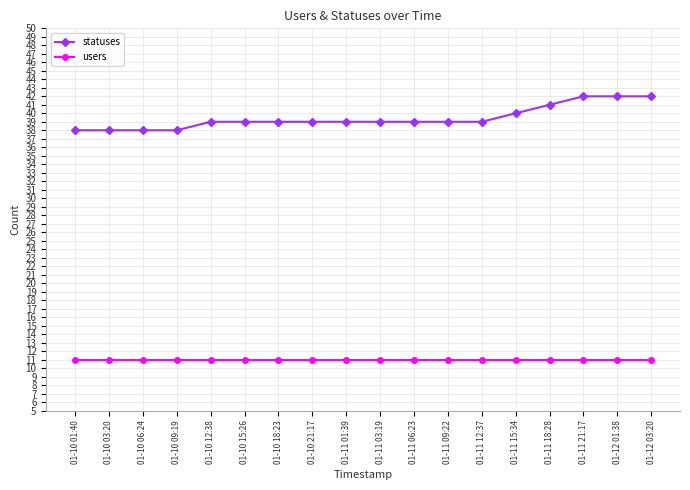

What are all the series names shown in the legend?

statuses, users